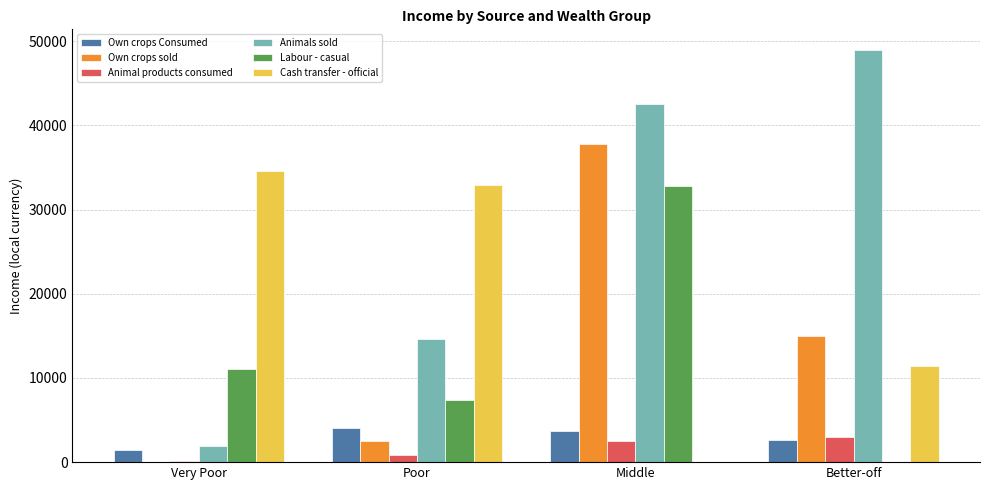

Which category has the highest value in the Cash transfer - official series?

Very Poor